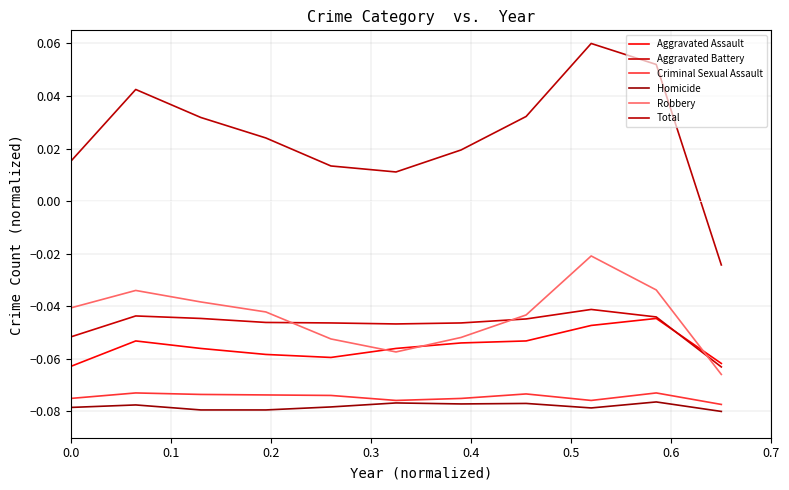

How many interior local peaks does the Criminal Sexual Assault series have?

3